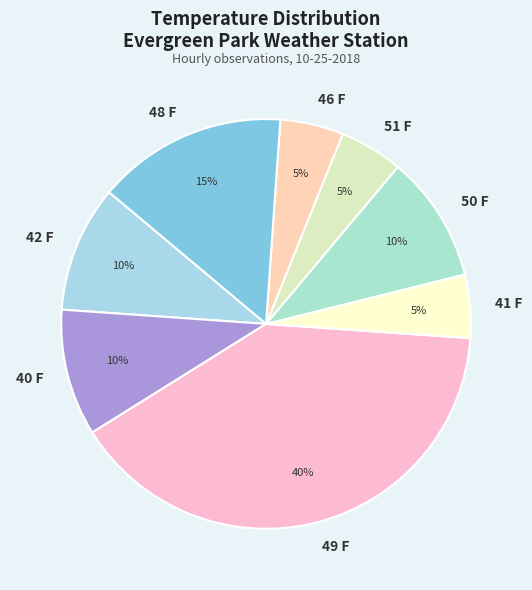

Does 41 F account for over 50% of the chart?

No